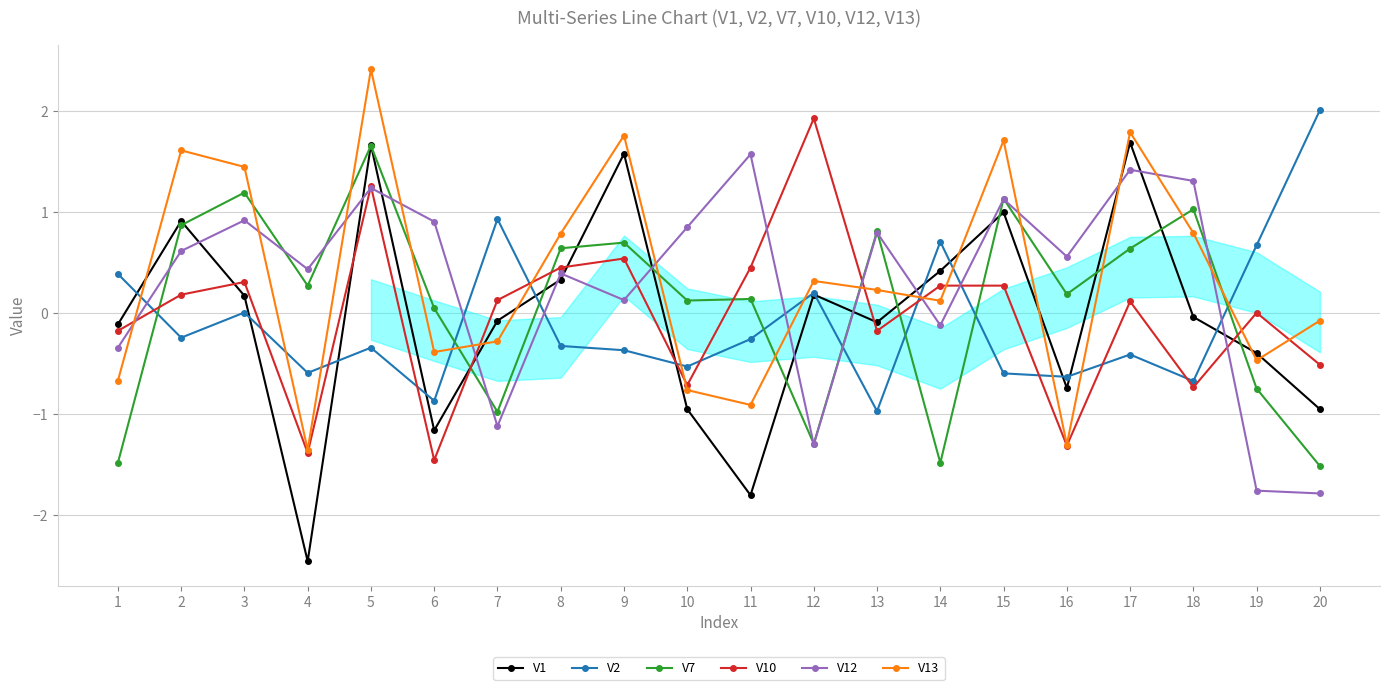

Which label corresponds to the smallest value in the chart?

4